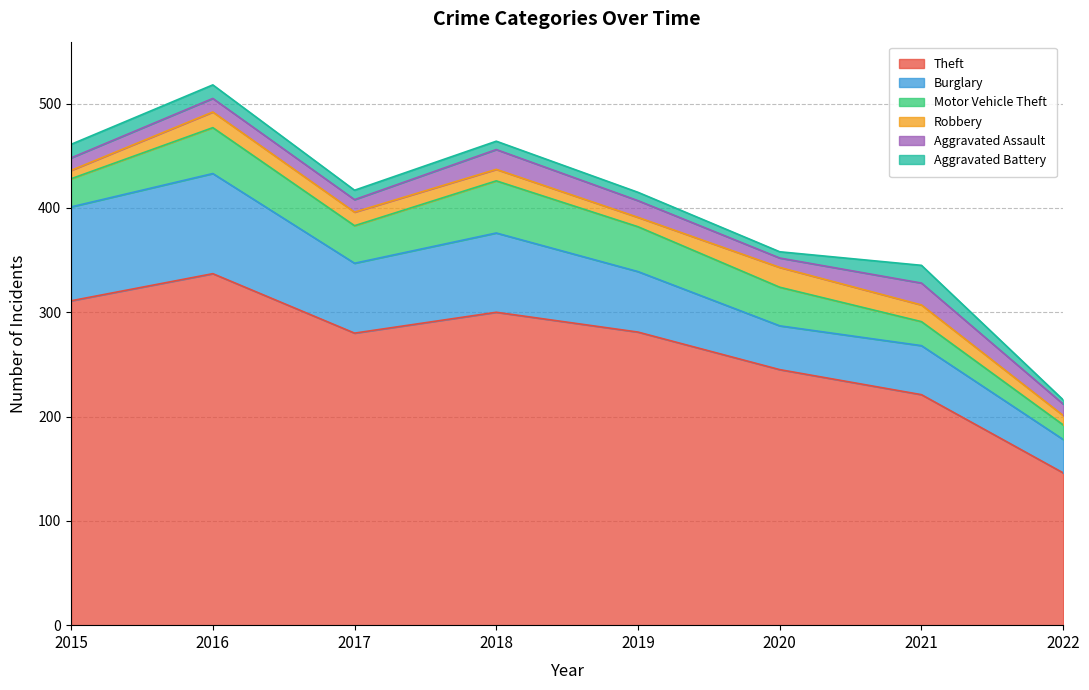

What is the spread (max minus min) of values at 2018?

292